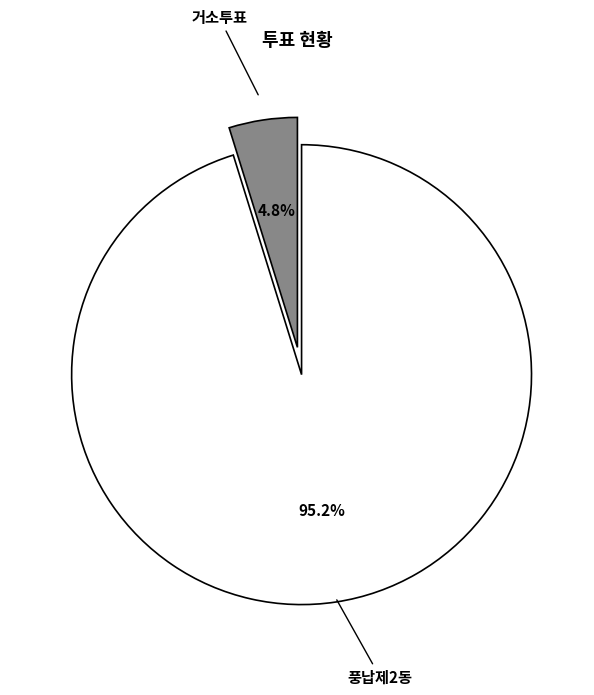

To the nearest percent, what is the combined percentage of 거소투표 and 풍납제2동?

100%